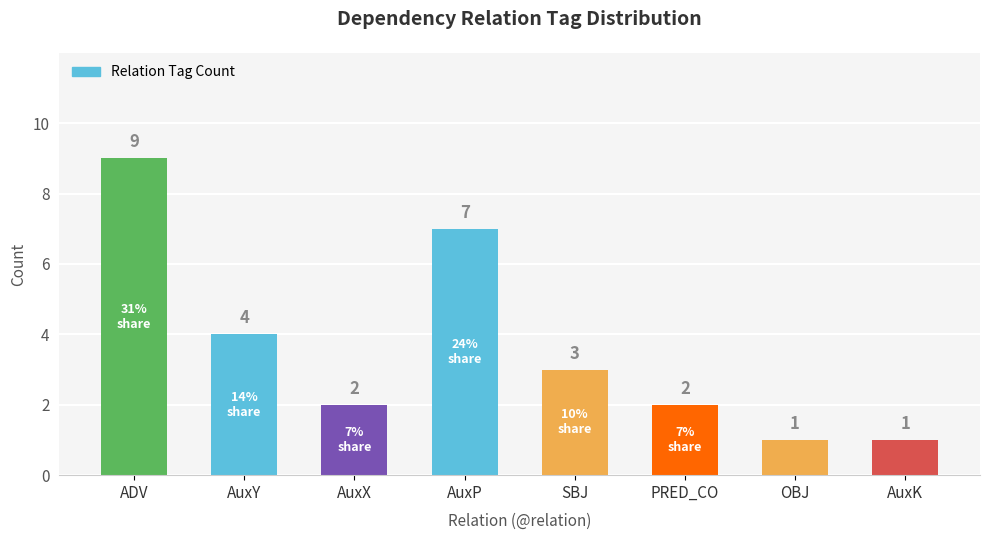

What is the ratio of the value at ADV to the value at SBJ?

3.0